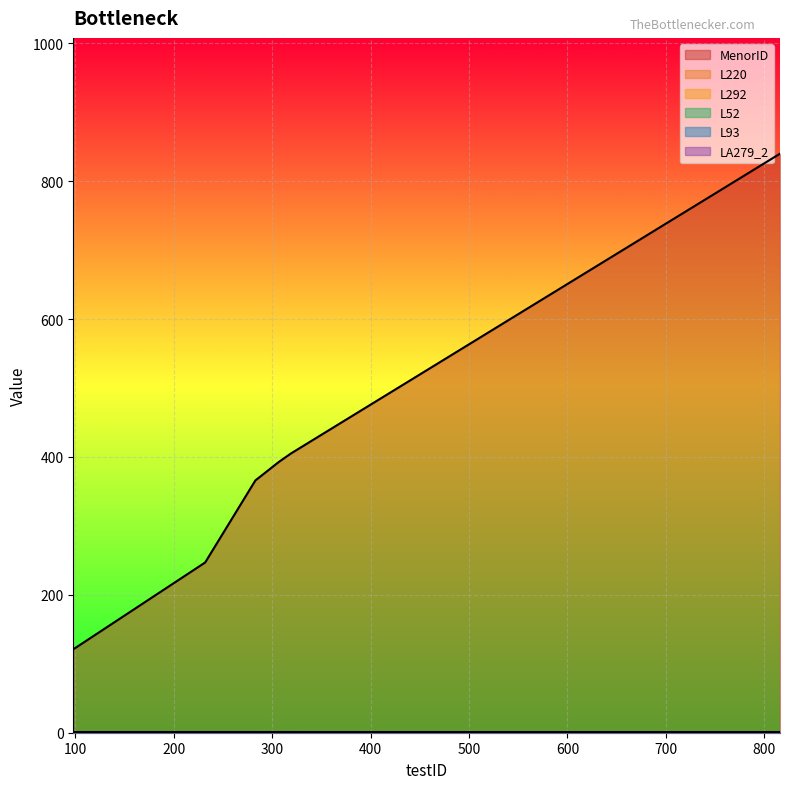

What is the total value across all series at 232?

251